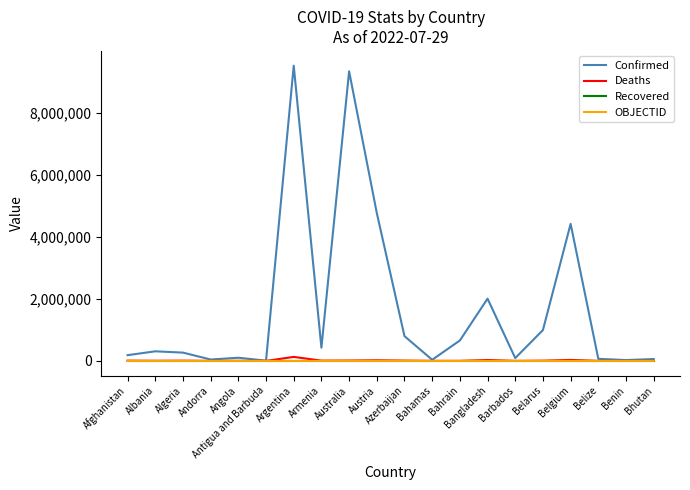

Is it true that Confirmed equals 425365 at Armenia?

True